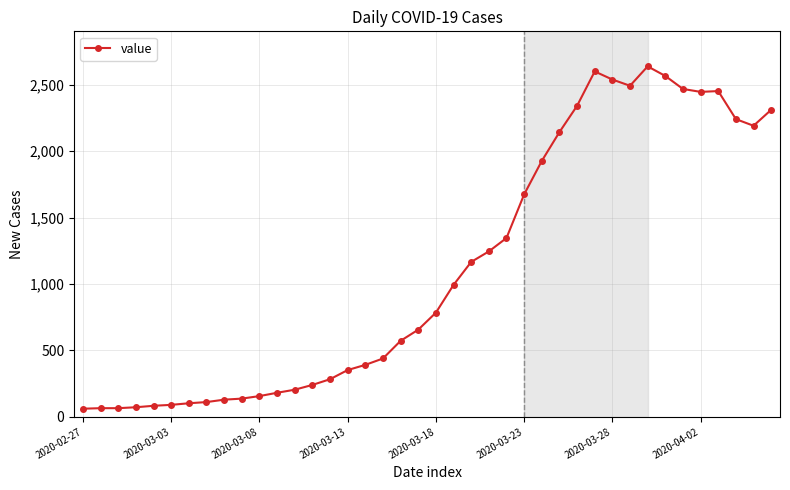

What is the minimum value shown in the chart?

61